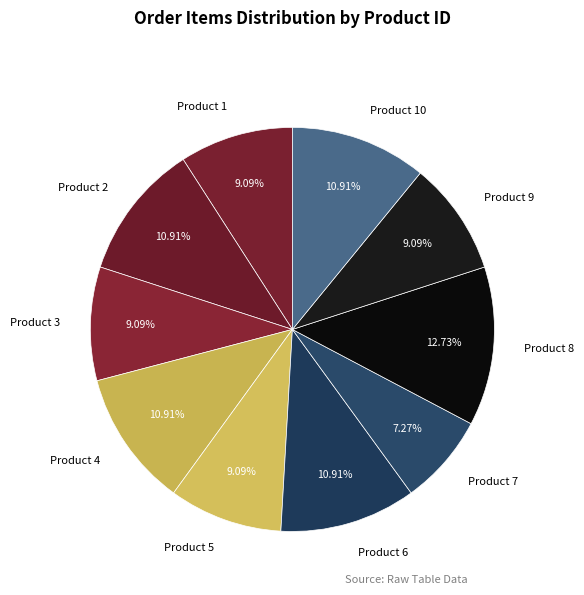

How many segments does this pie chart have?

10